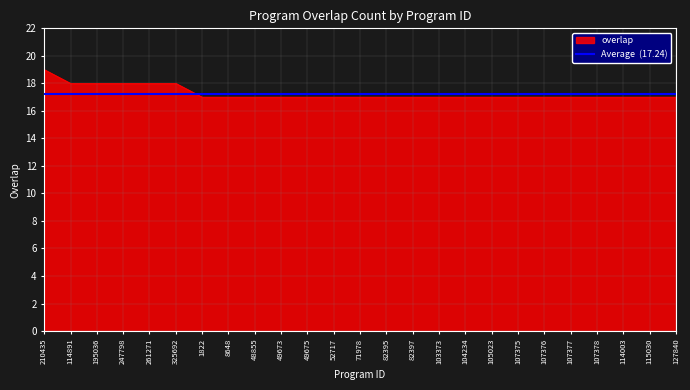

What is the sum of all values?

432